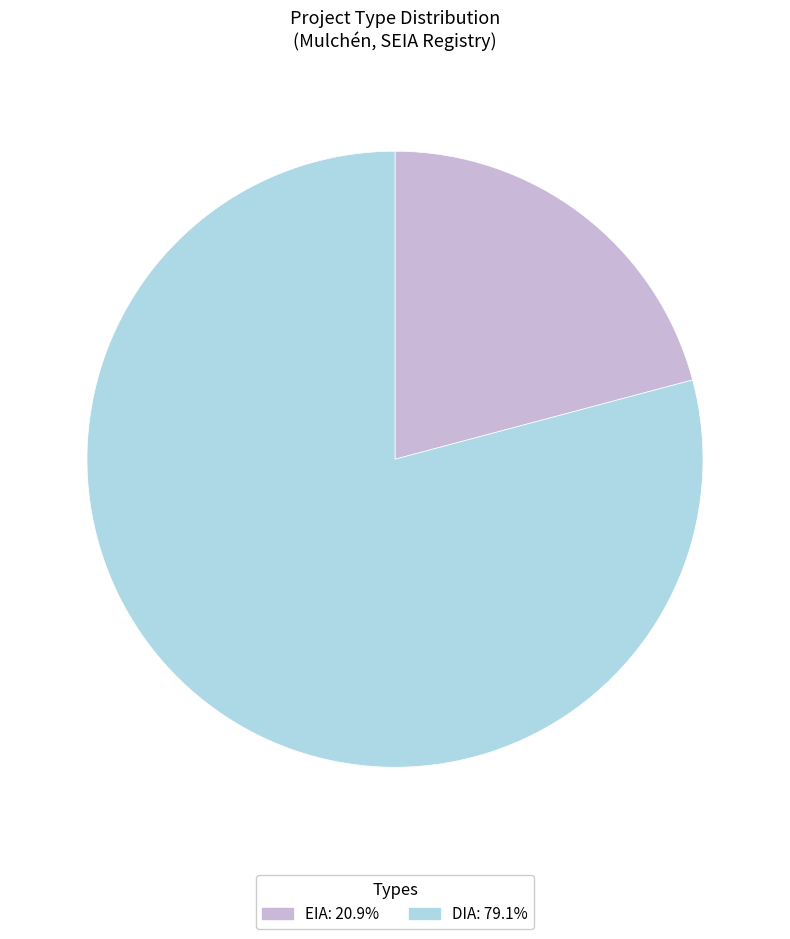

Between EIA and DIA, which is larger?

DIA